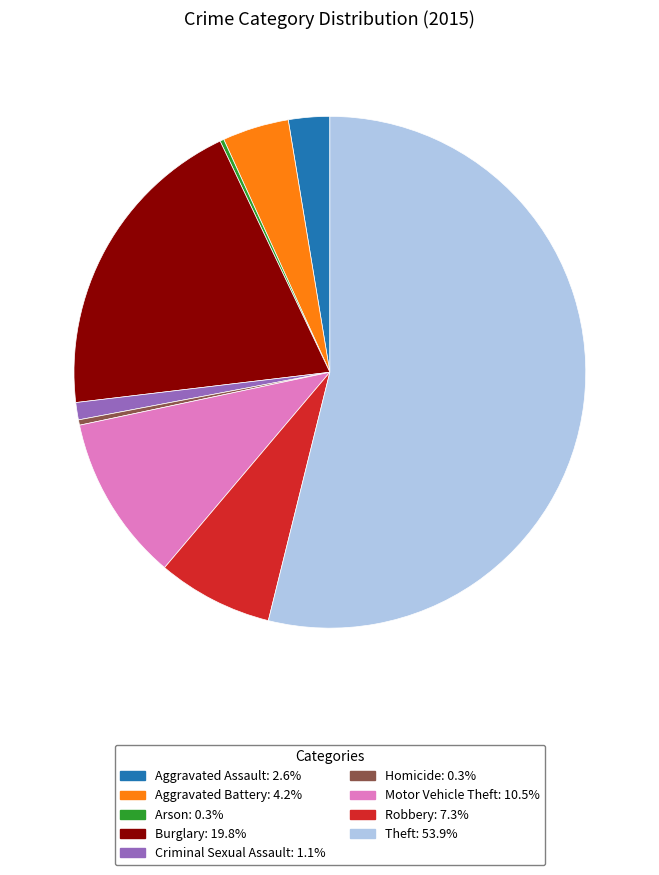

Is the sum of Criminal Sexual Assault and Homicide greater than half?

No